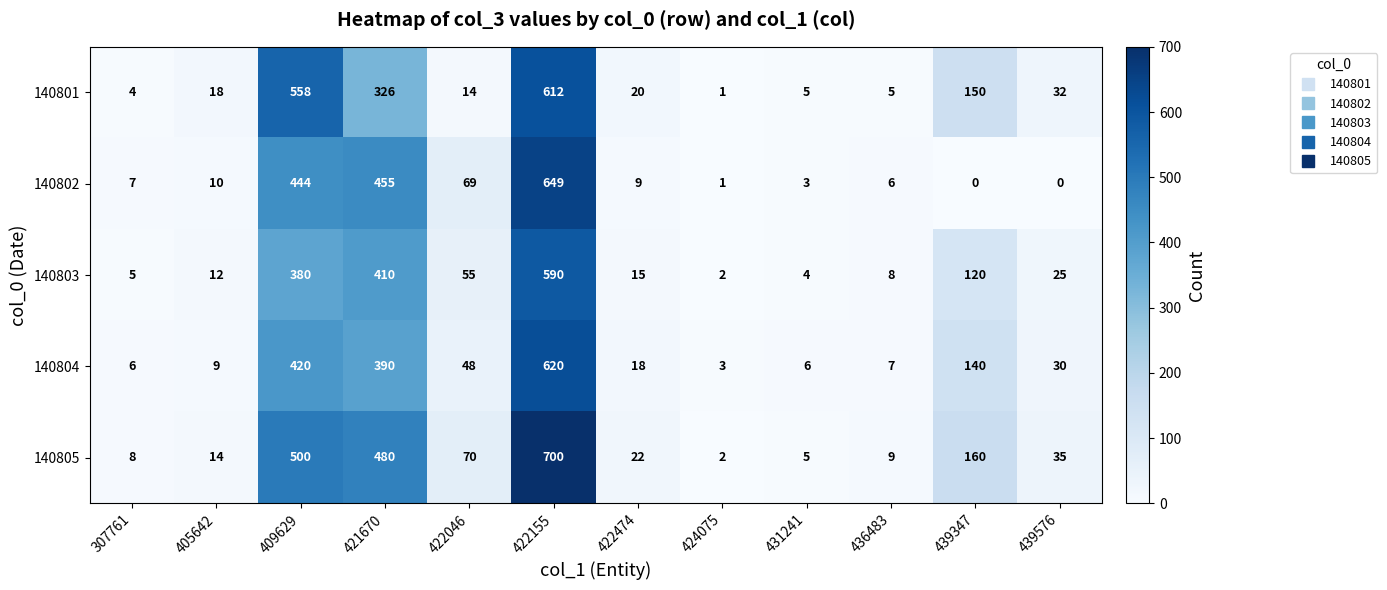

Which series has the largest range (max minus min)?

140805